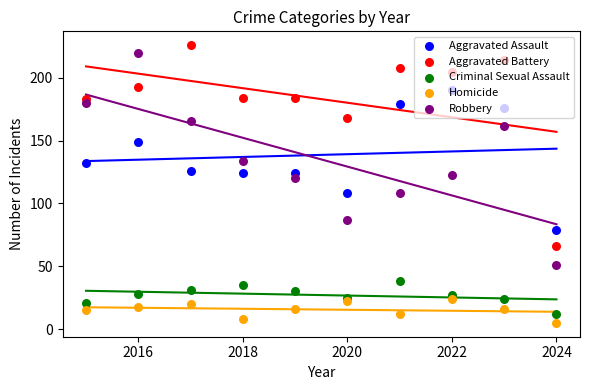

At which category is the sum across all series the highest?

2016